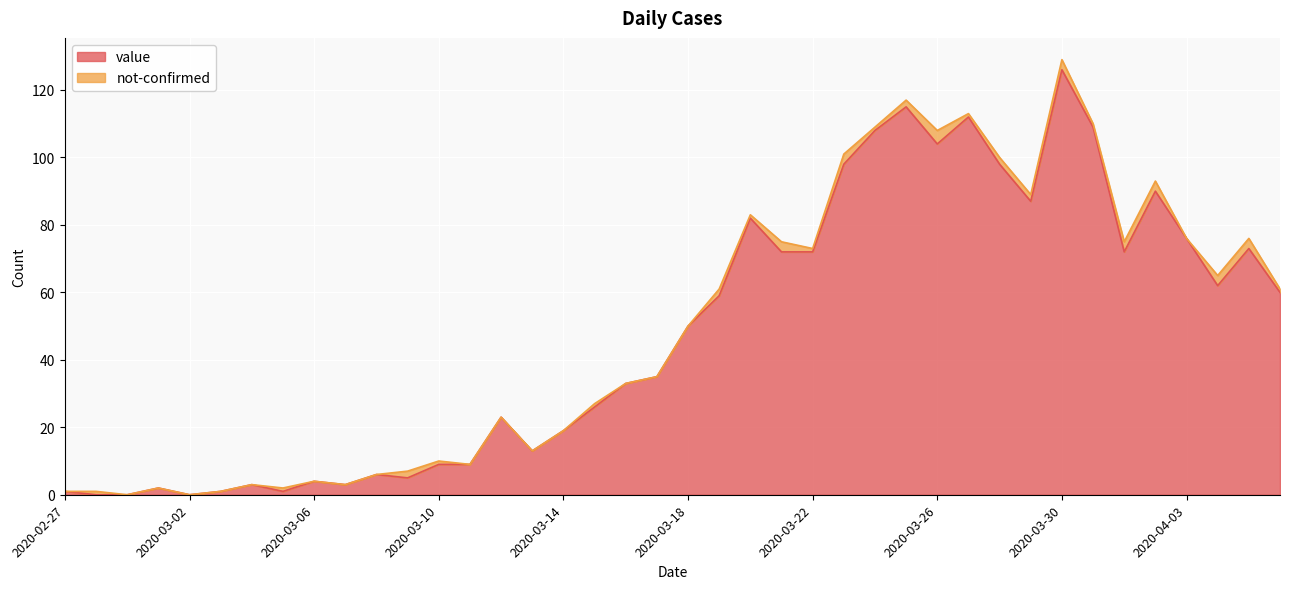

How many positive values are there?

37